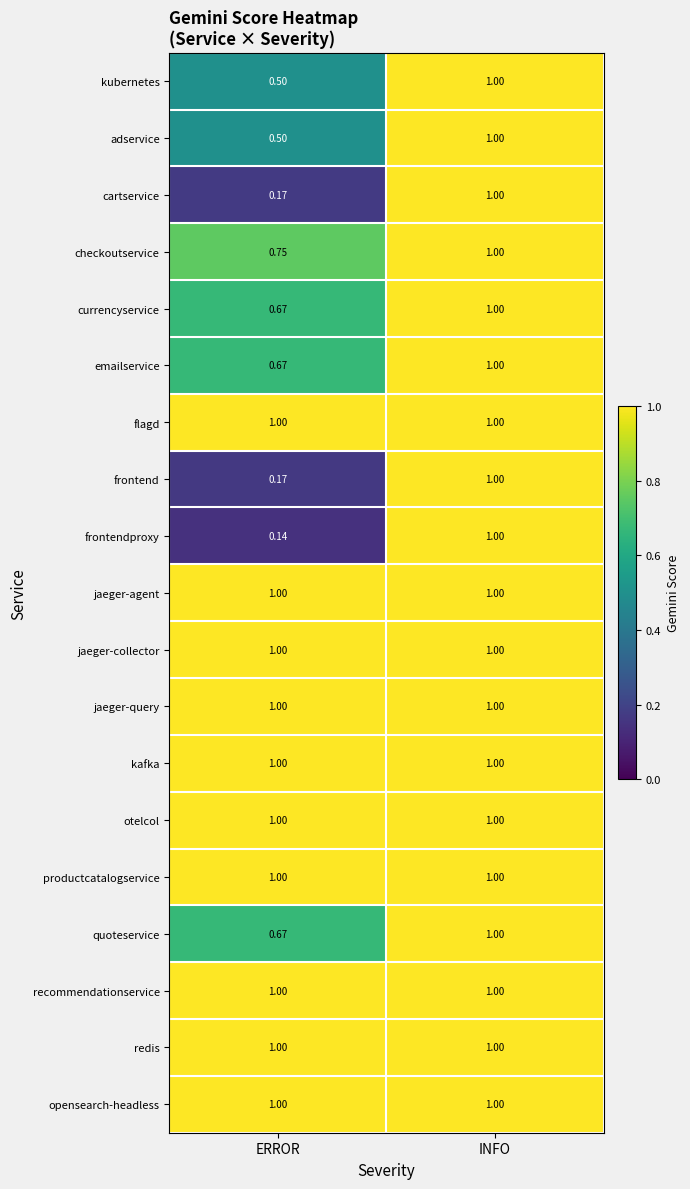

List the labels in order of frontend value, smallest first.

ERROR, INFO